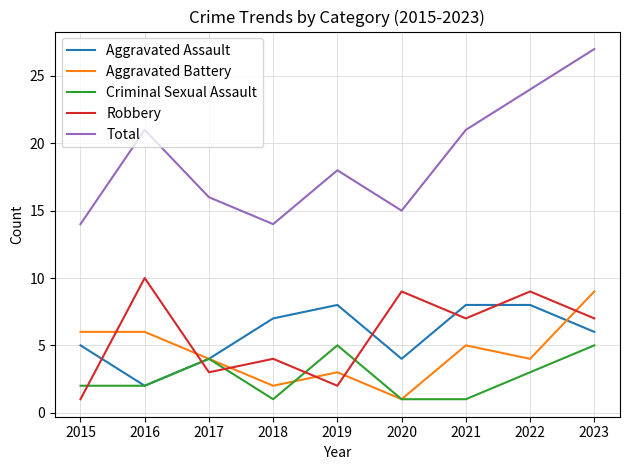

At how many categories does at least one series exceed 1?

9